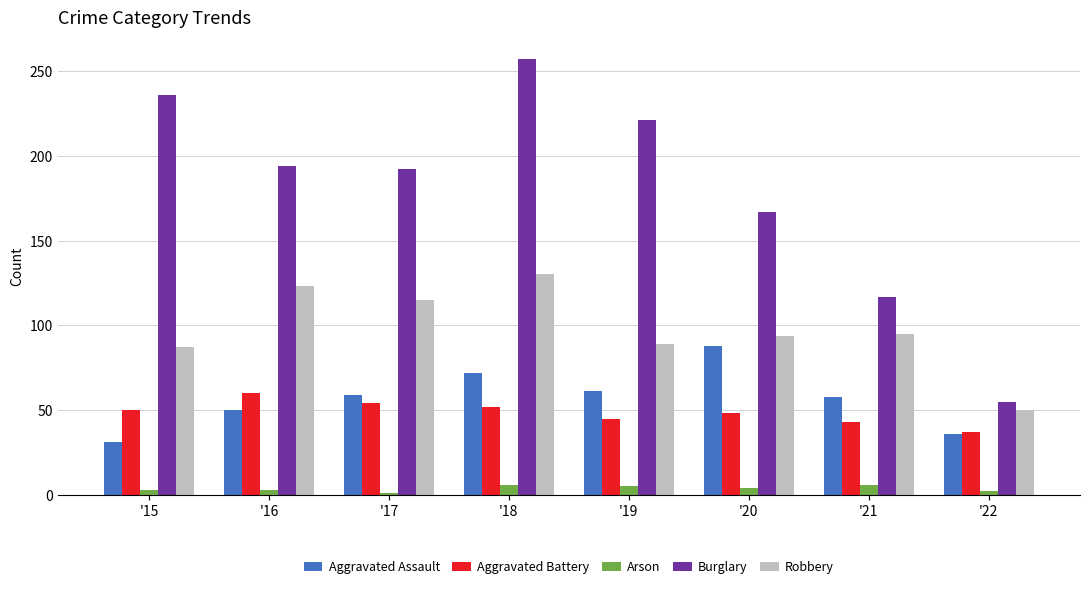

Is it true that Arson equals 1 at '17?

True